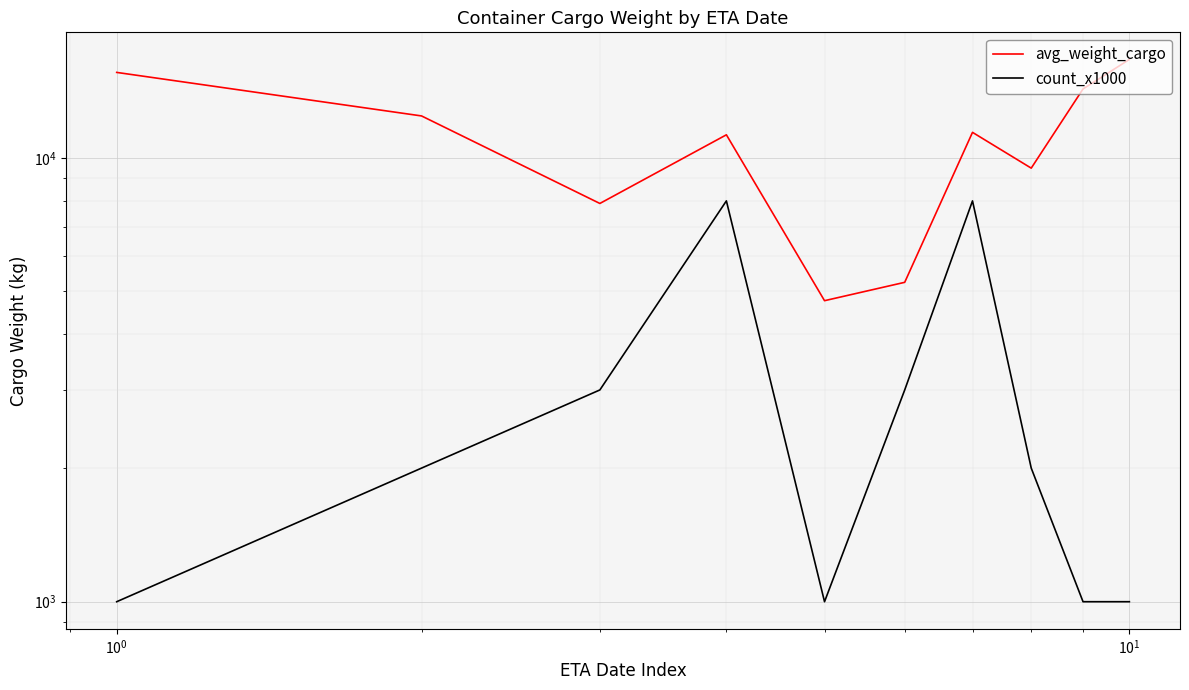

How many values in the avg_weight_cargo series exceed 11415?

5